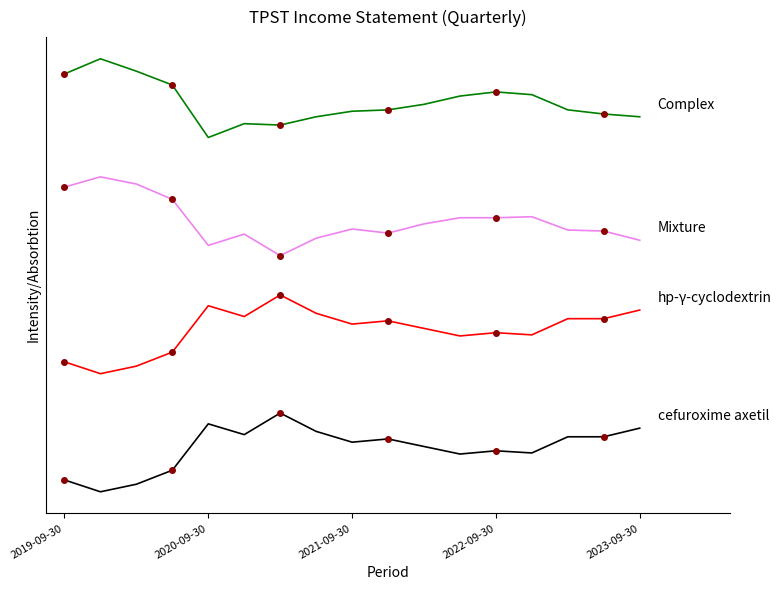

How many data points in Mixture are above 8701?

9